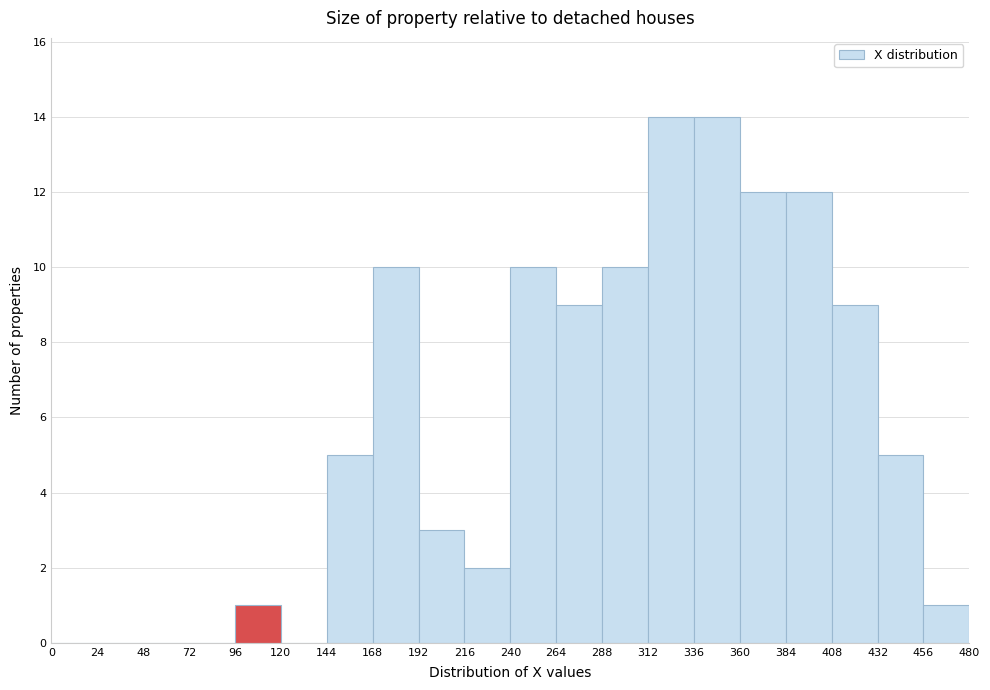

Reading left to right, transcribe this chart: for each bar, give the range it covers on the x-axis and its height. The values are not printed on the chart, so give them approximately, as read against the axis.

0 to 24: 0
24 to 48: 0
48 to 72: 0
72 to 96: 0
96 to 120: 1
120 to 144: 0
144 to 168: 5
168 to 192: 10
192 to 216: 3
216 to 240: 2
240 to 264: 10
264 to 288: 9
288 to 312: 10
312 to 336: 14
336 to 360: 14
360 to 384: 12
384 to 408: 12
408 to 432: 9
432 to 456: 5
456 to 480: 1